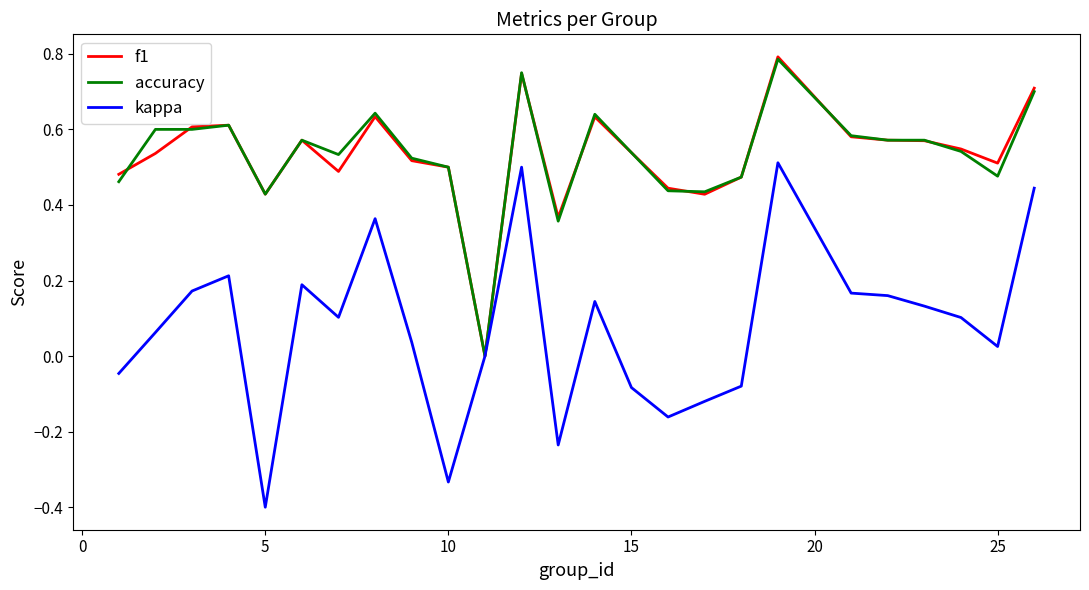

Which series has the widest spread of values?

kappa